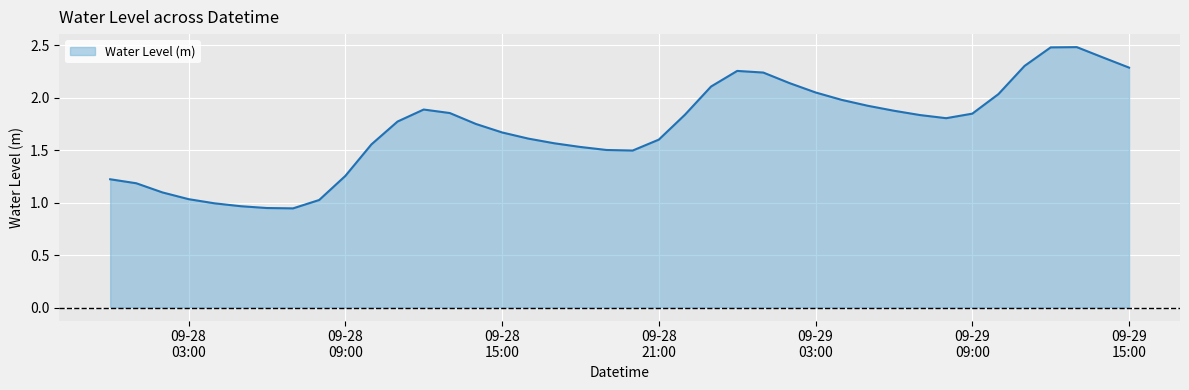

What is the maximum value shown in the chart?

2.5